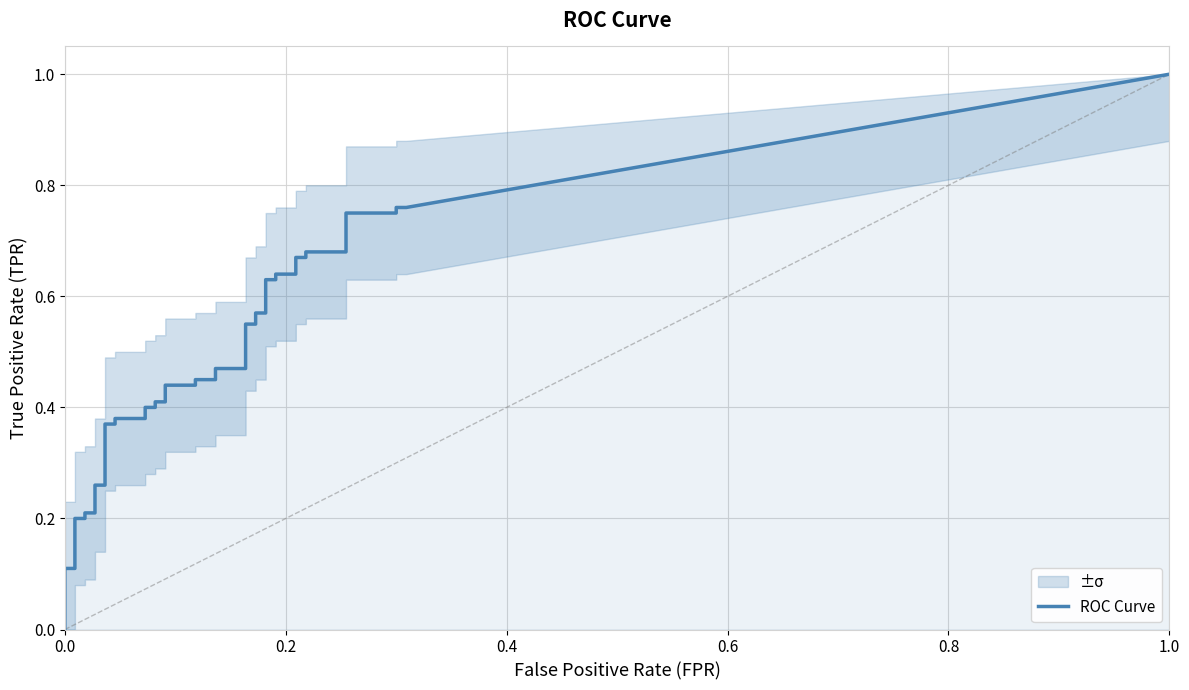

Reading left to right, transcribe all the data shown in this chart.

fpr: fpr=0.0	tpr=0.0	2=0.0	3=0.0	4=0.0	5=0.0	6=0.0	7=0.0	8=0.0	9=0.0	10=0.0	11=0.0	12=0.0	13=0.1	14=0.1	15=0.1	16=0.1	17=0.1	18=0.1	19=0.1	20=0.1	21=0.1	22=0.1	23=0.2	24=0.2	25=0.2	26=0.2	27=0.2	28=0.2	29=0.2	30=0.2	31=0.2	32=0.2	33=0.2	34=0.2	35=0.3	36=0.3	37=0.3	38=0.3	39=0.3
tpr: fpr=0.0	tpr=0.0	2=0.1	3=0.1	4=0.2	5=0.2	6=0.2	7=0.2	8=0.3	9=0.3	10=0.4	11=0.4	12=0.4	13=0.4	14=0.4	15=0.4	16=0.4	17=0.4	18=0.4	19=0.4	20=0.5	21=0.5	22=0.5	23=0.5	24=0.6	25=0.6	26=0.6	27=0.6	28=0.6	29=0.6	30=0.6	31=0.6	32=0.7	33=0.7	34=0.7	35=0.7	36=0.8	37=0.8	38=0.8	39=0.8